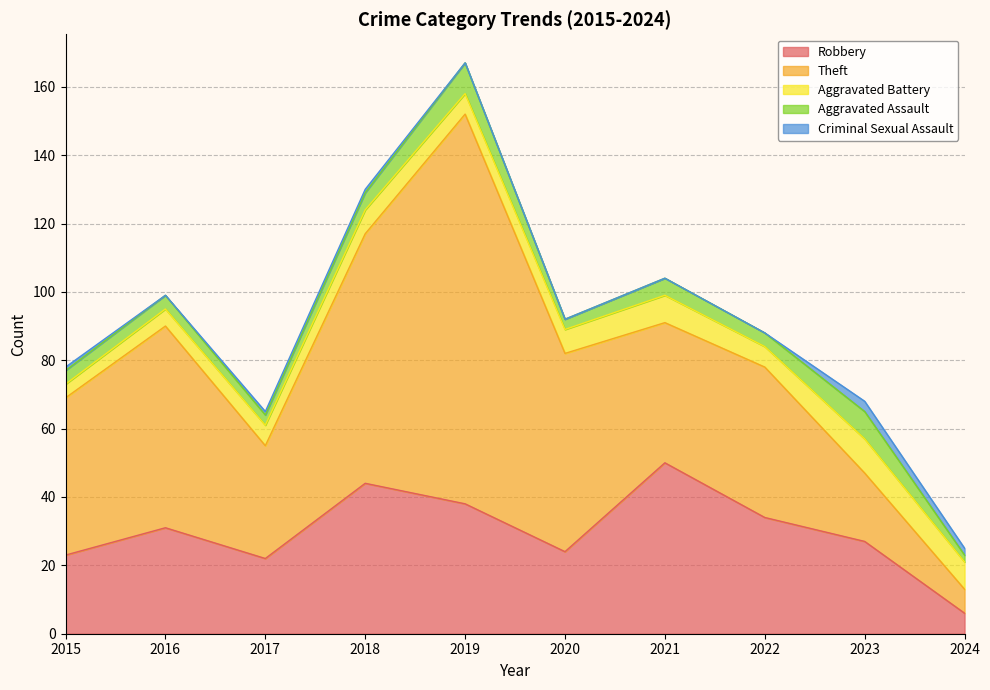

What is the spread (max minus min) of values at 2021?

50